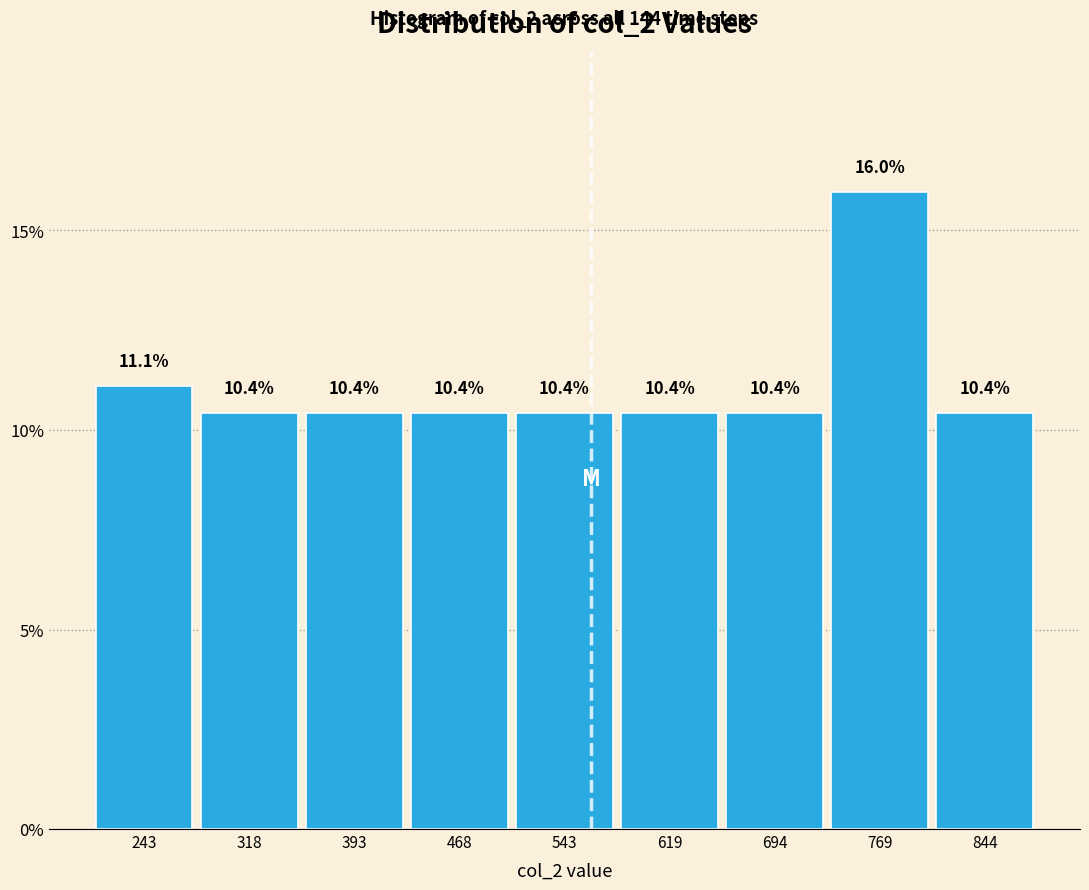

Reading left to right, list every bar in this chart as the range it spans on the x-axis followed by its height. The bar edges are not printed on the chart, so give them approximately, as read against the axis.

210 to 280: 11.1
280 to 360: 10.4
360 to 430: 10.4
430 to 510: 10.4
510 to 580: 10.4
580 to 660: 10.4
660 to 730: 10.4
730 to 810: 16.0
810 to 880: 10.4